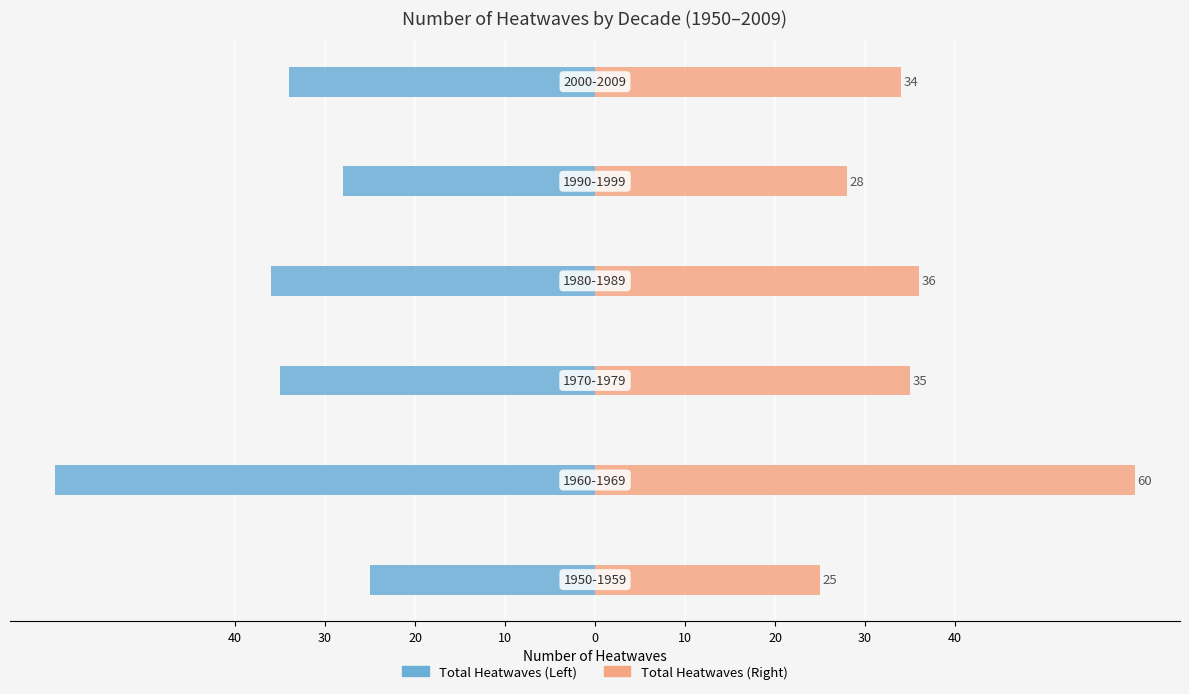

What is the sum of all Heatwave Count values?

218